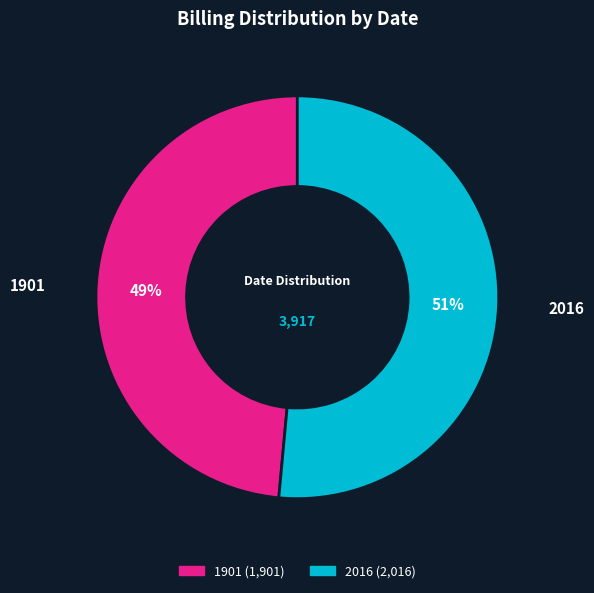

Rank the categories by value from lowest to highest.

1901, 2016